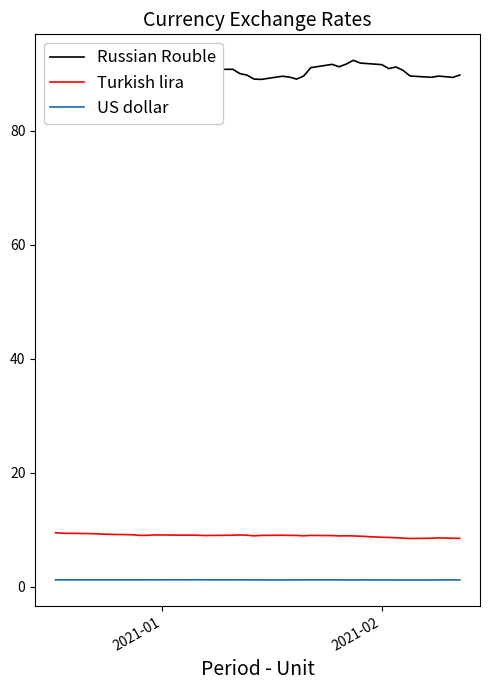

True or false: US dollar and Turkish lira intersect in this chart.

False